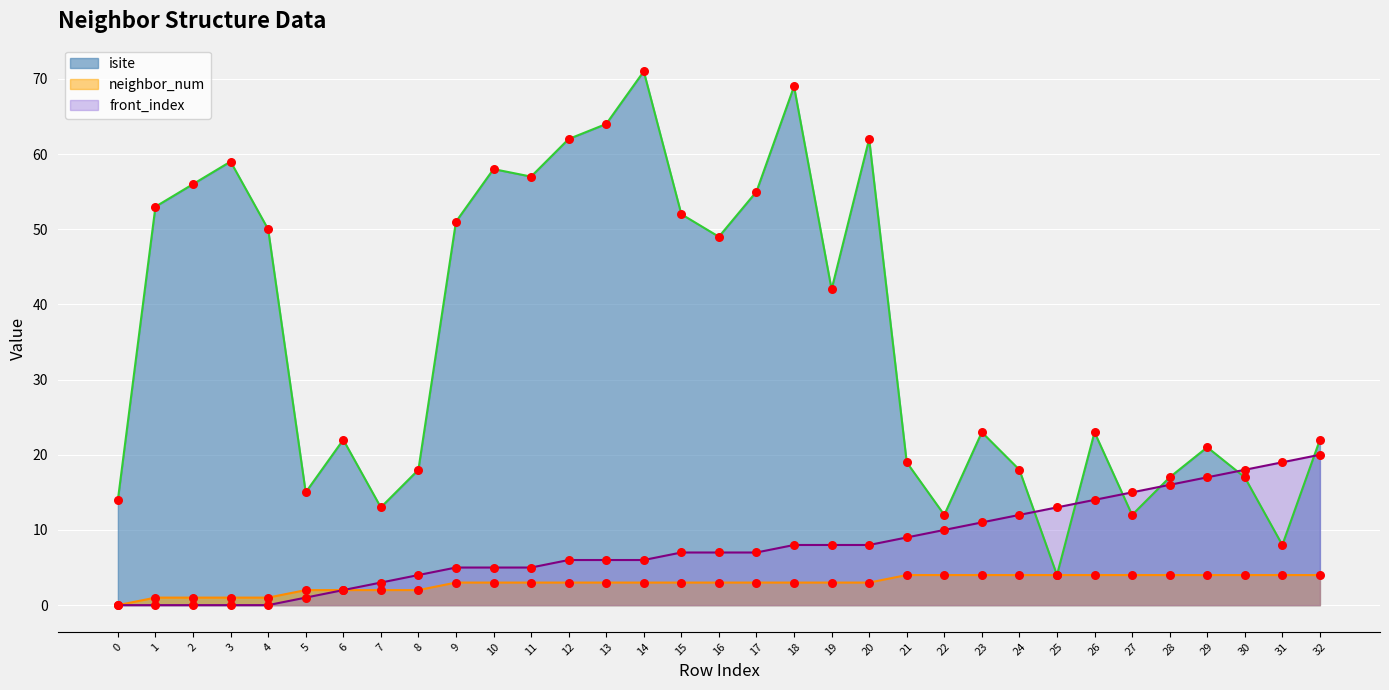

Which series has the largest total across all categories?

isite